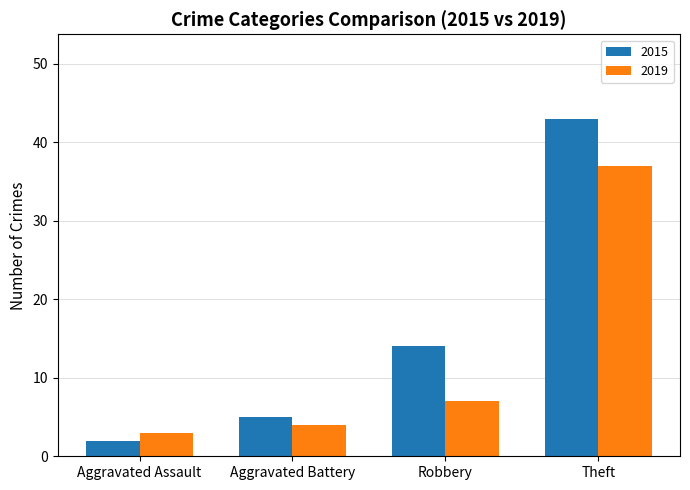

Reading left to right, what are all the values shown in this chart?

2015: 2	5	14	43
2019: 3	4	7	37